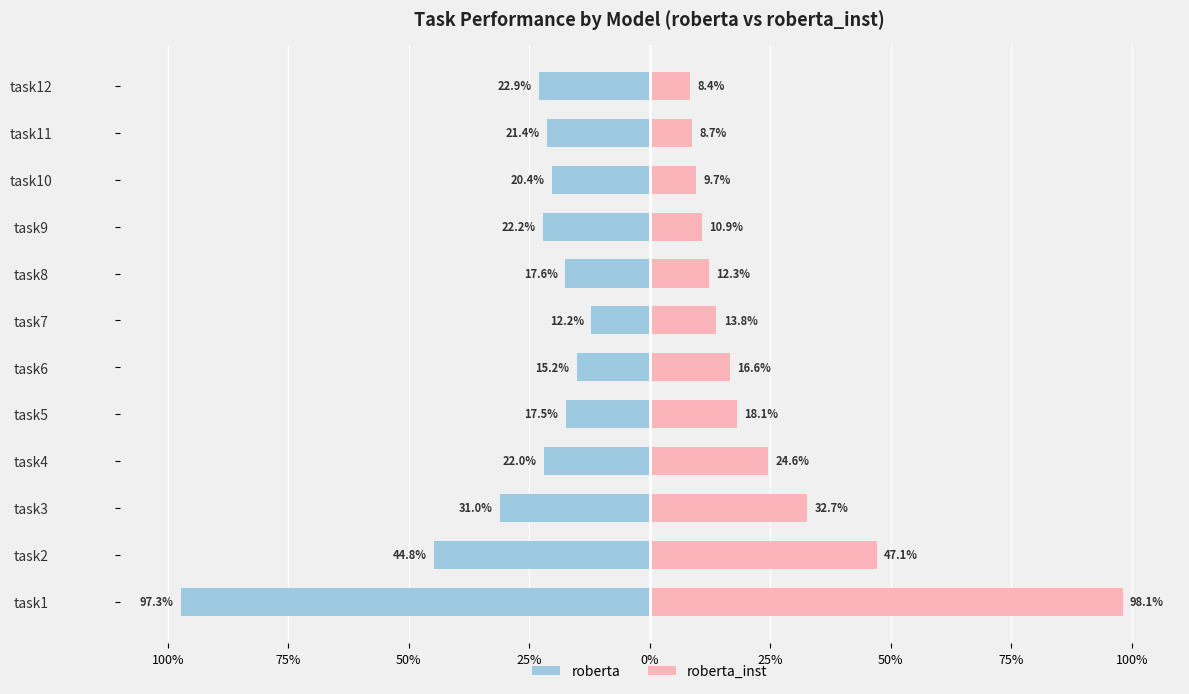

What is the lowest value of the roberta series?

-97.3